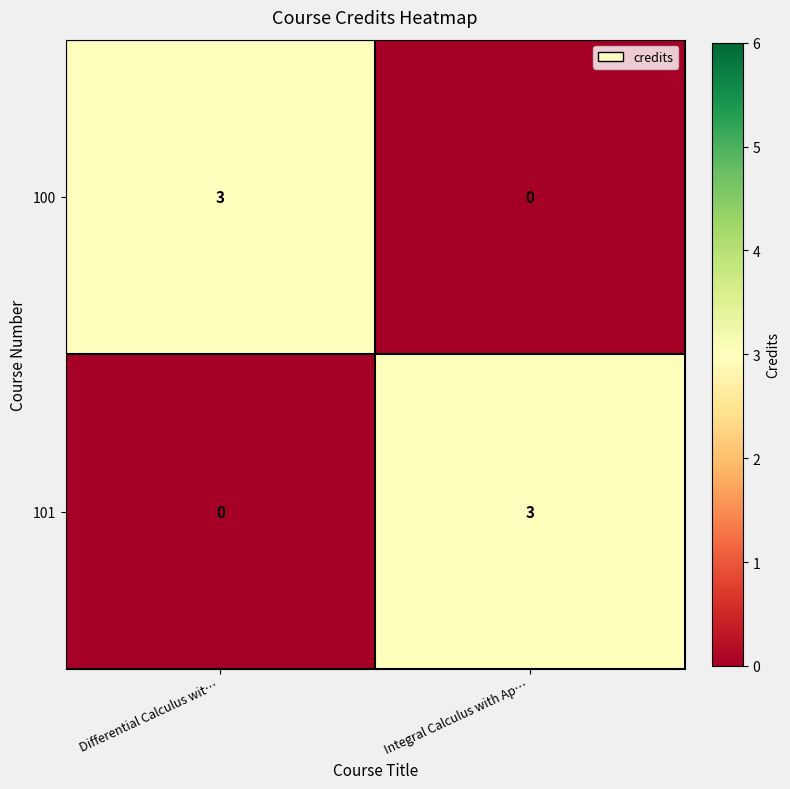

Reading left to right, extract all data points from this chart.

100: Differential Calculus wit…=3	Integral Calculus with Ap…=0
101: Differential Calculus wit…=0	Integral Calculus with Ap…=3